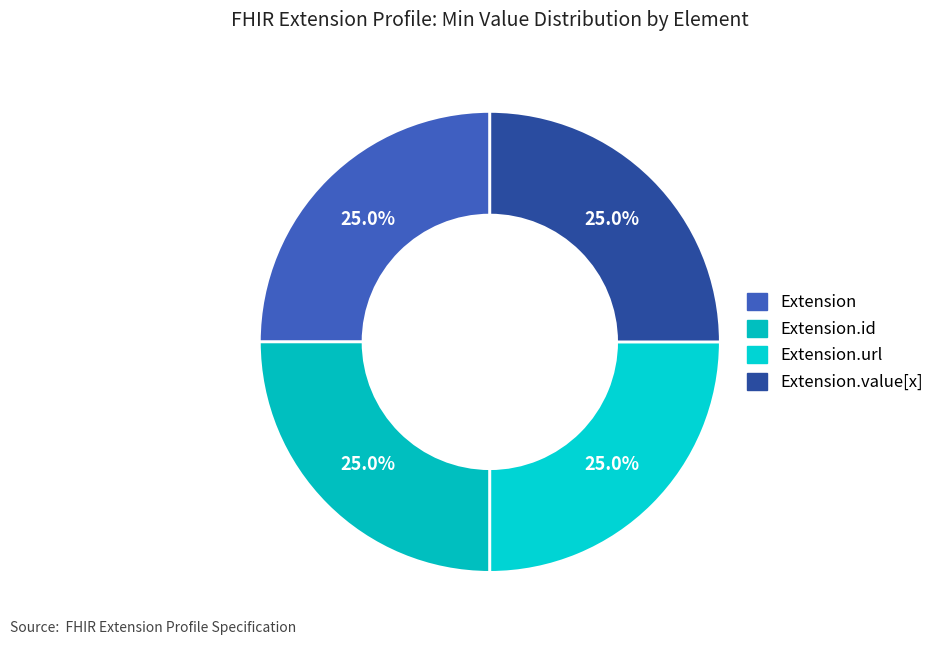

Is it true that Extension.value[x] is 40% of the pie?

False